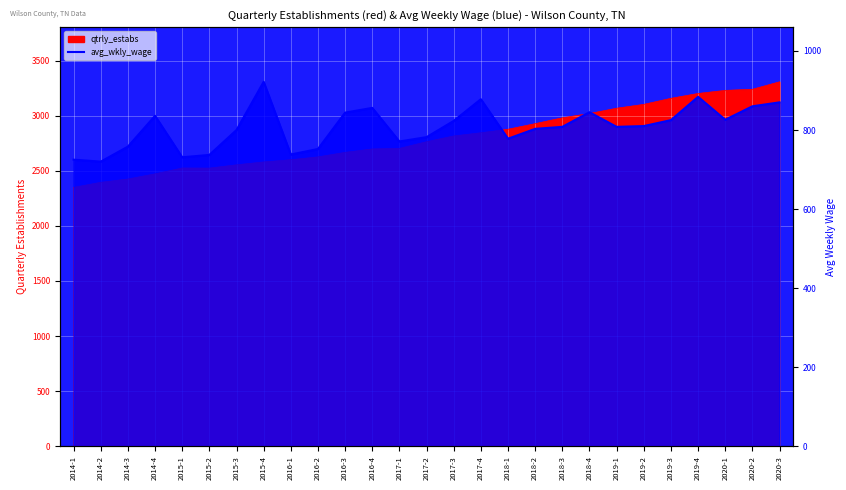

The chart shows a value of 771 at 2017-1. True or false?

True